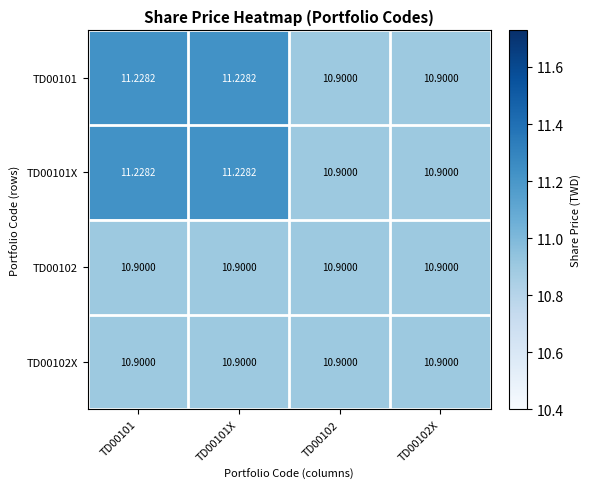

Is the value of TD00101 at TD00101 greater than the value of TD00102X at TD00101?

Yes